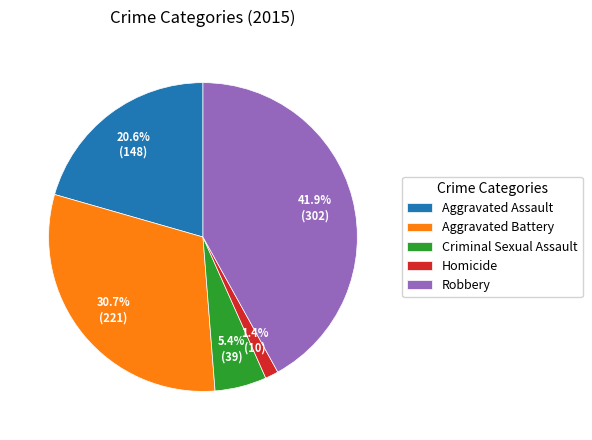

The Aggravated Battery slice represents 45% of the pie. True or false?

False